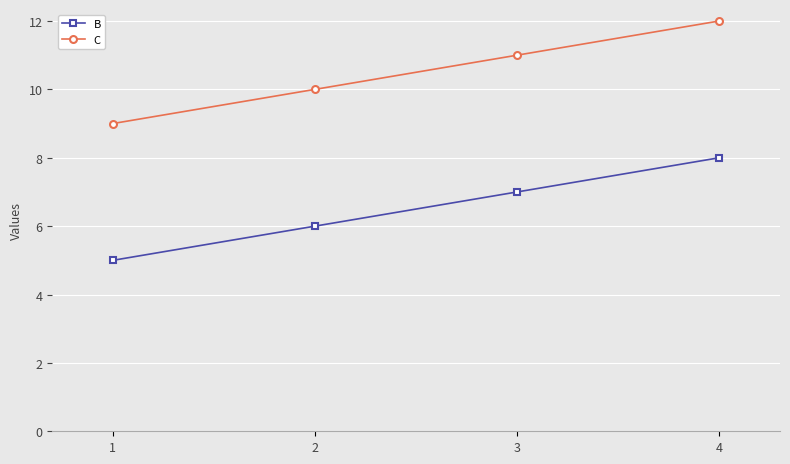

What is the spread (max minus min) of values at 2?

4